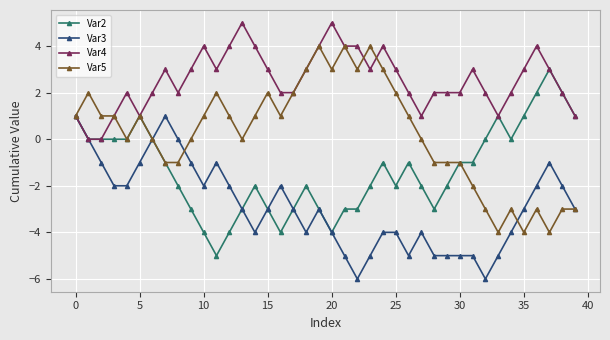

What is the maximum value for Var5?

4